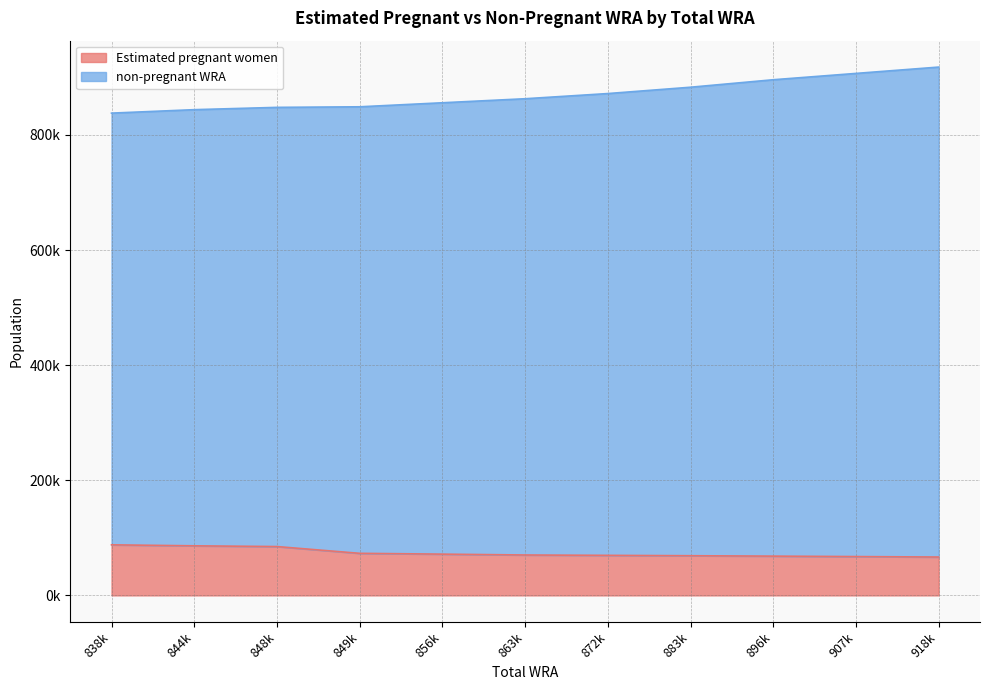

Reading right to left, list all the values displayed in this chart.

Estimated pregnant women: 66672.2	67463.0	68230.8	68935.8	69596.1	70210.5	71704.9	73109.3	84864.3	86147.3	87885.2
non-pregnant WRA: 918000.0	907000.0	896000.0	883000.0	872000.0	863000.0	856000.0	849000.0	848000.0	844000.0	838000.0